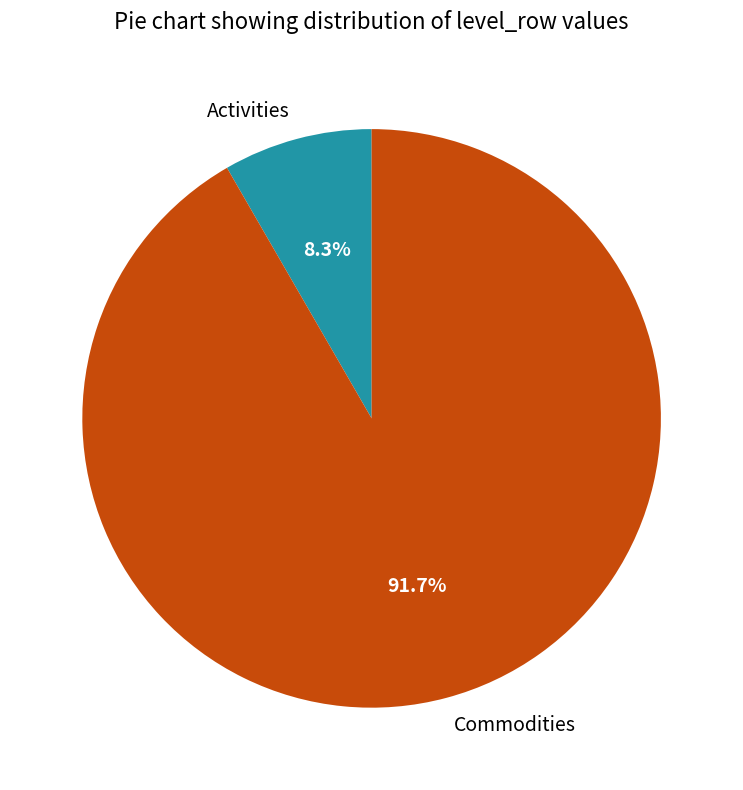

How many segments does this pie chart have?

2